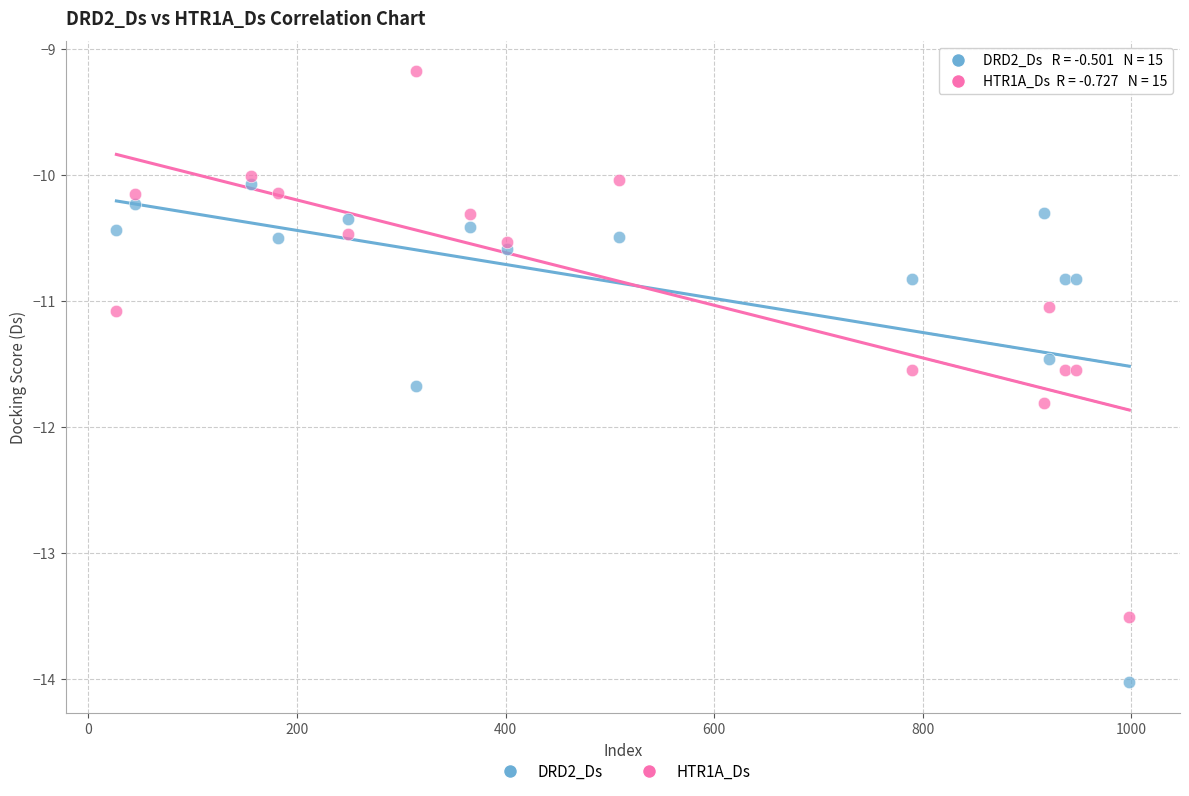

Which series has the largest Y range (max minus min)?

HTR1A_Ds